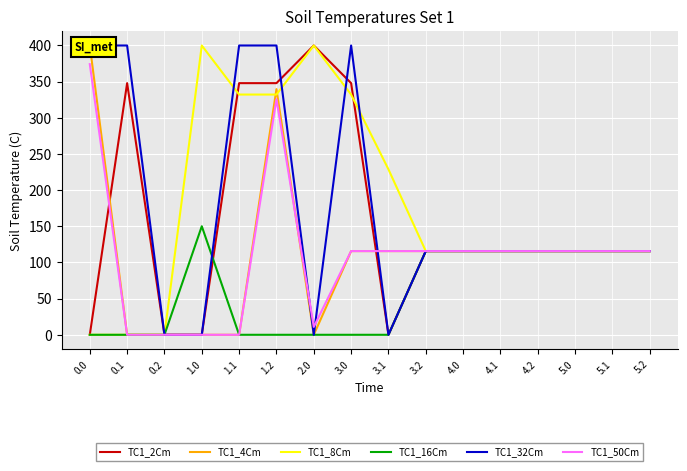

Rank the series at 0.0 from highest to lowest value.

TC1_4Cm, TC1_32Cm, TC1_50Cm, TC1_2Cm, TC1_8Cm, TC1_16Cm